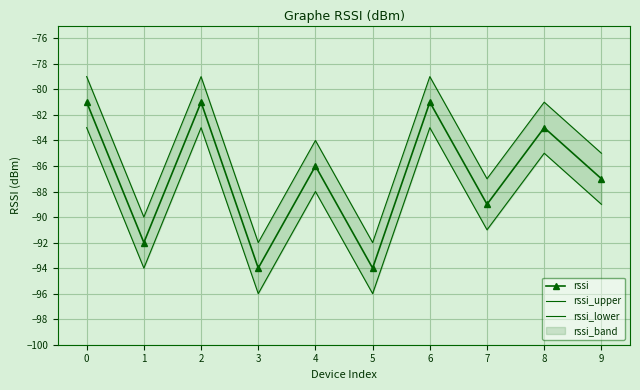

What is the difference between the second highest and minimum values in the rssi_upper series?

13